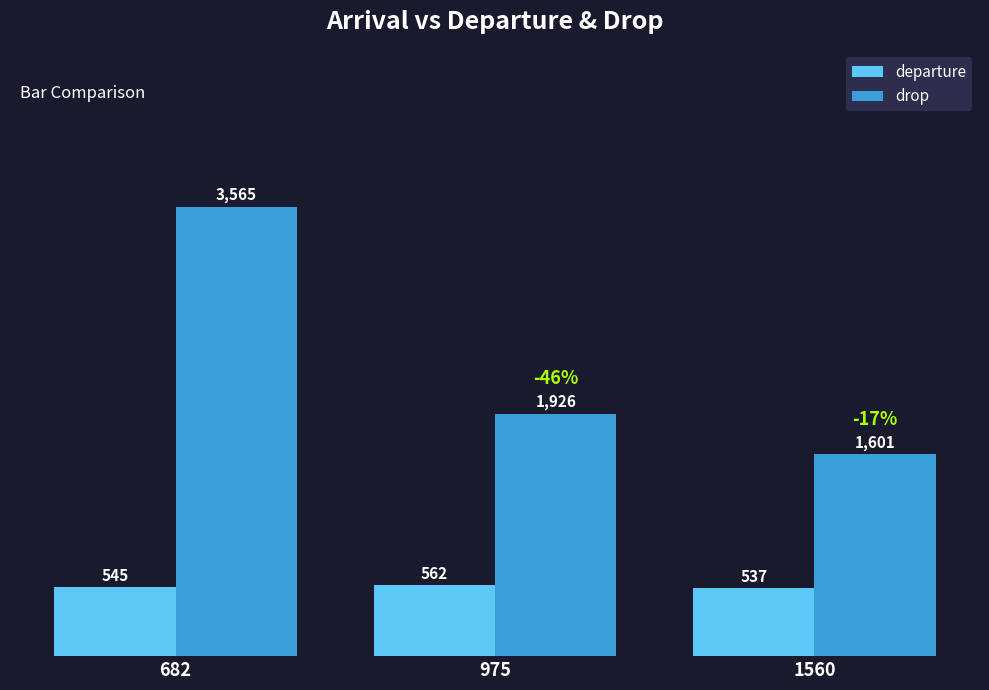

What is the difference between the drop values at 1560 and 975?

325